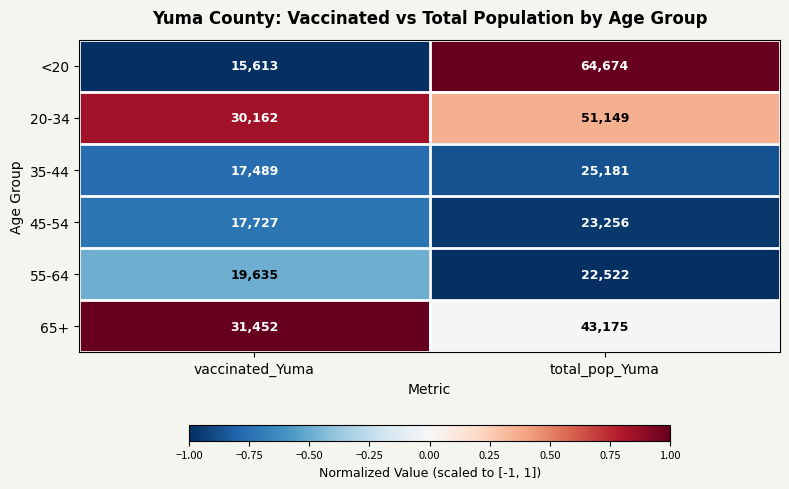

How many distinct data groups are displayed?

6